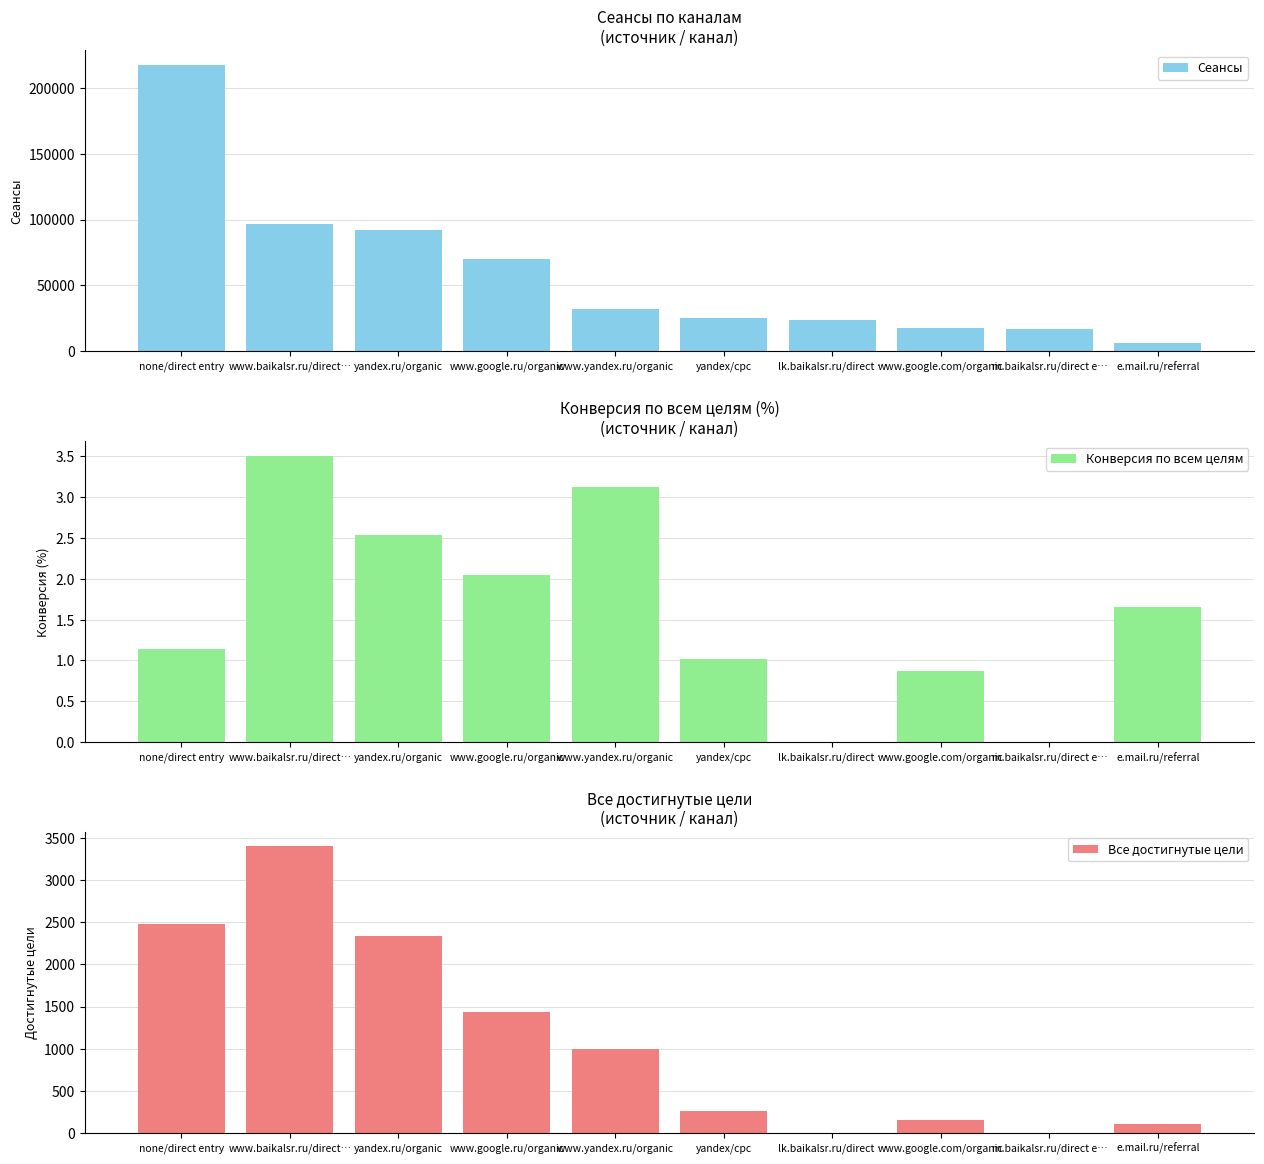

What is the spread (max minus min) of values at www.google.ru/organic?

70146.9